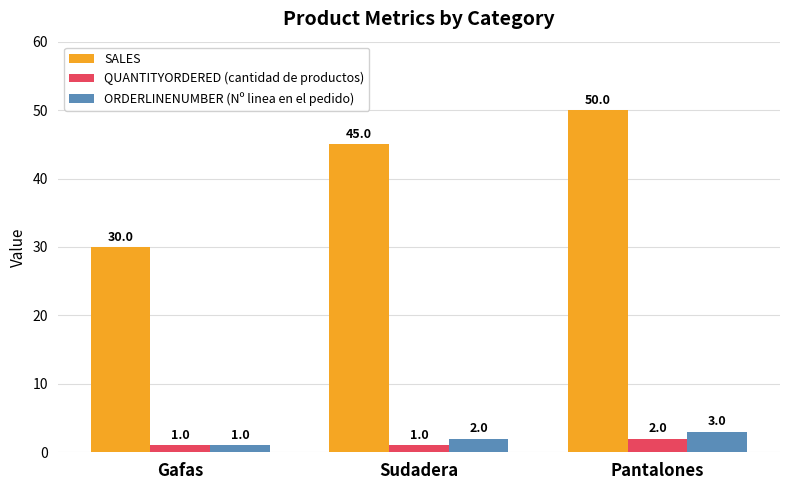

What is the sum of the ORDERLINENUMBER (Nº linea en el pedido) values at Gafas and Pantalones?

4